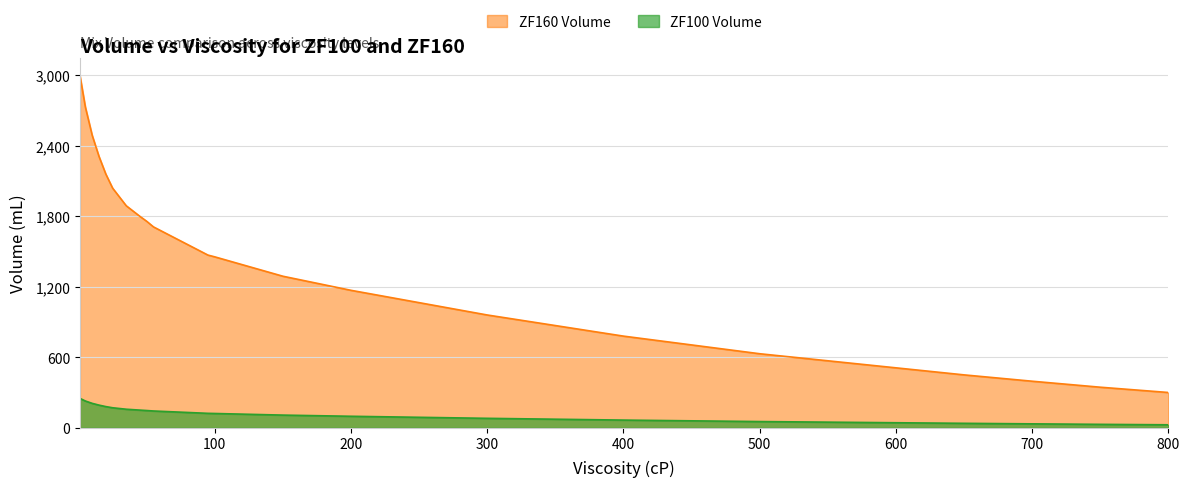

What is the greatest value displayed?

3000.0